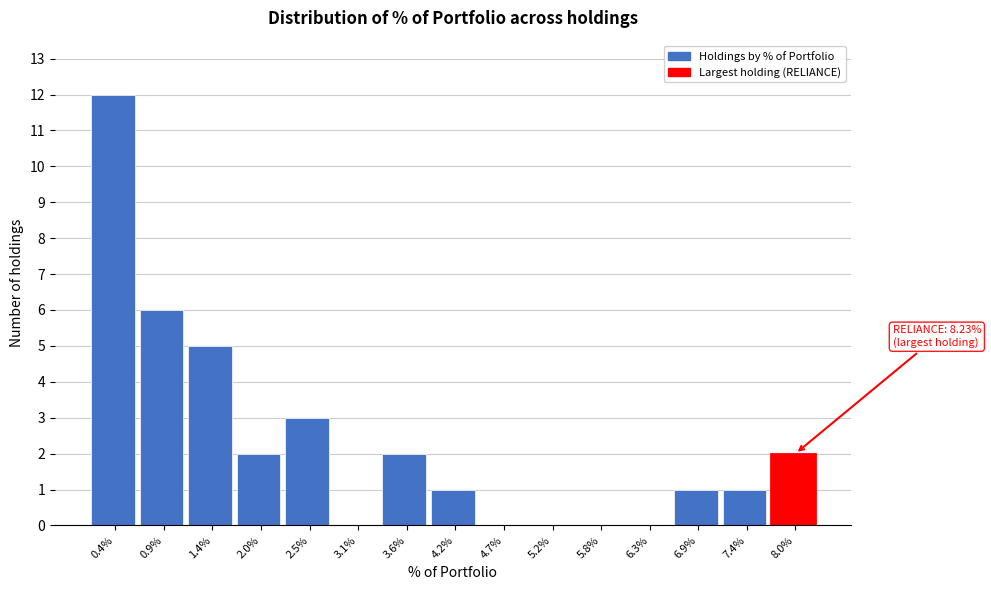

Reading left to right, extract all data points from this chart.

0.4%=12	0.9%=6	1.4%=5	2.0%=2	2.5%=3	3.1%=0	3.6%=2	4.2%=1	4.7%=0	5.2%=0	5.8%=0	6.3%=0	6.9%=1	7.4%=1	8.0%=2